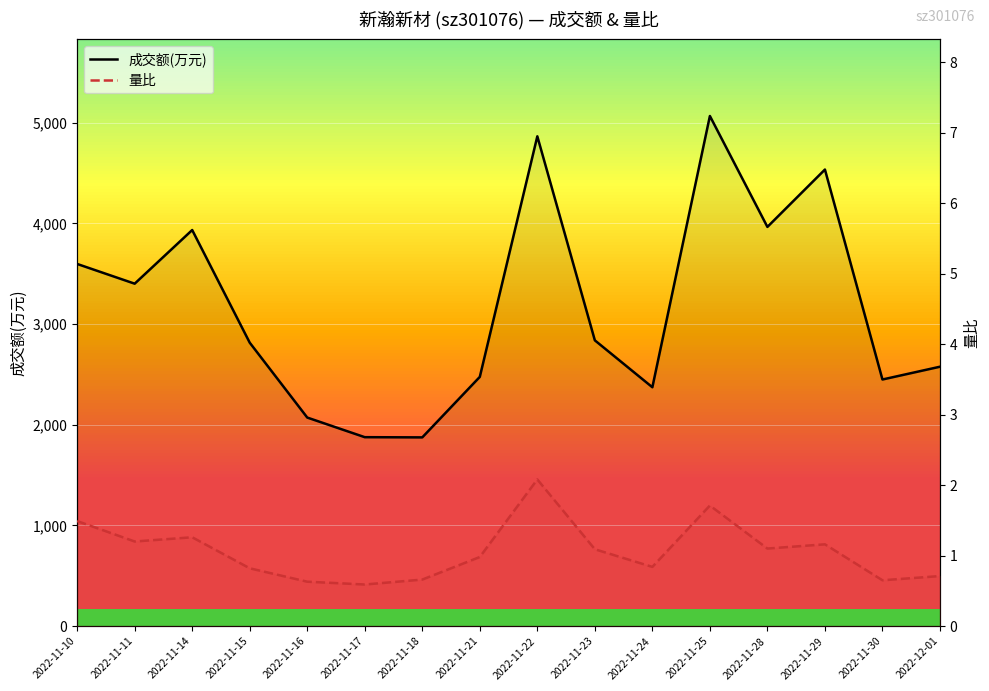

Reading left to right, list all the values displayed in this chart.

成交额(万元): 3598.0	3402.0	3935.0	2816.0	2072.0	1877.0	1875.0	2476.0	4866.0	2839.0	2373.0	5068.0	3966.0	4536.0	2450.0	2577.0
量比: 1.5	1.2	1.3	0.8	0.6	0.6	0.7	1.0	2.1	1.1	0.8	1.7	1.1	1.2	0.7	0.7